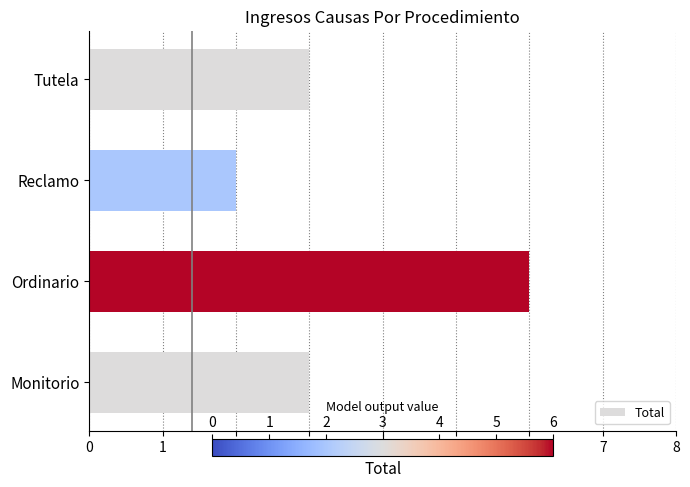

What is the difference between the maximum and minimum values?

4